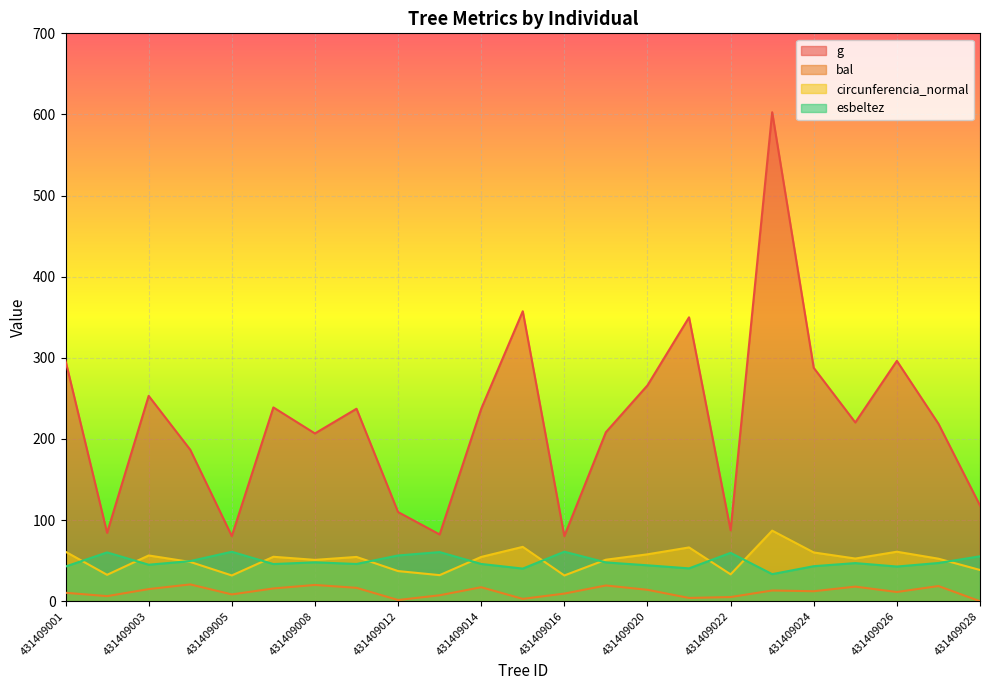

List the series in order of their peak value, highest first.

g, circunferencia_normal, esbeltez, bal